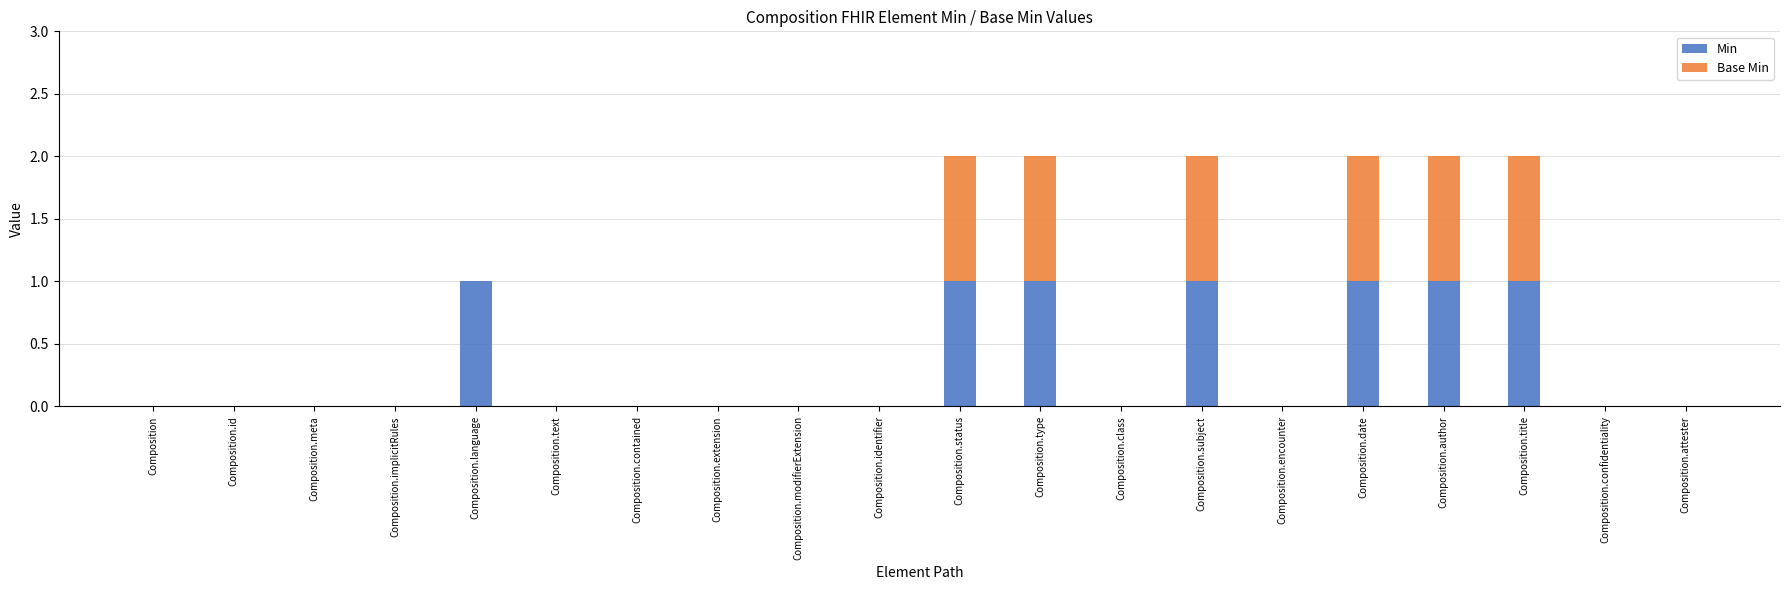

True or false: Min has a value of 0 at Composition.identifier.

True